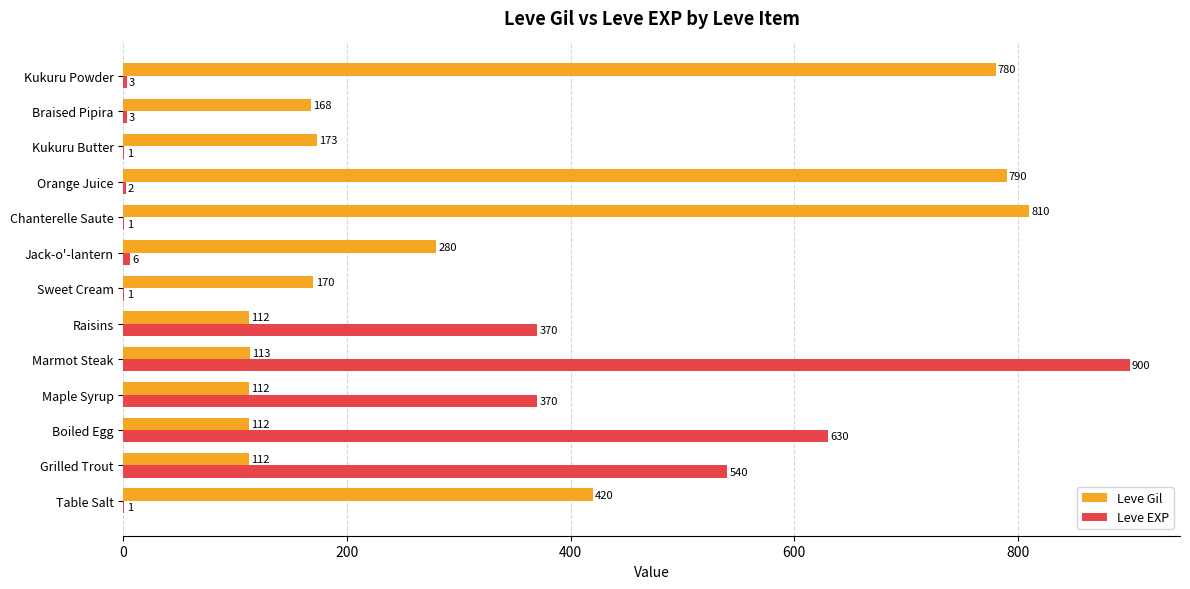

What is the greatest value displayed?

900